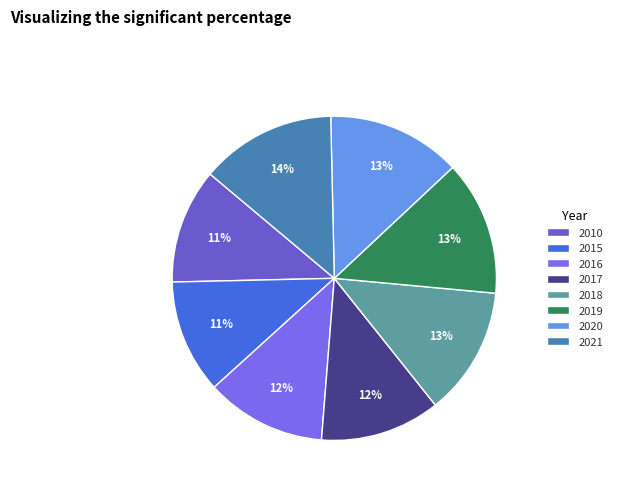

Which slice is the smallest?

2015